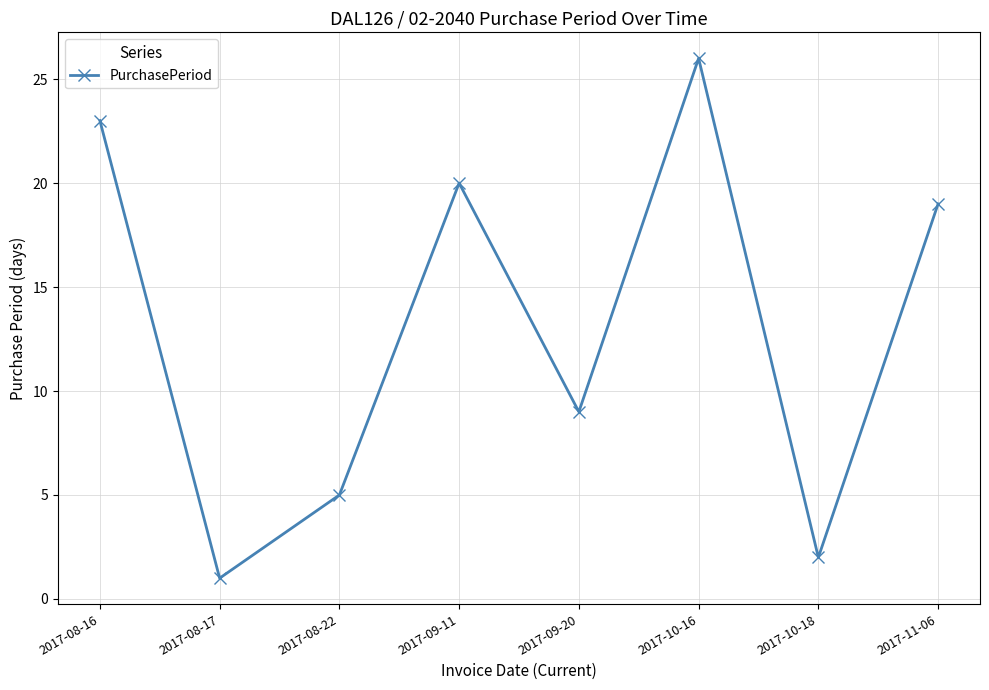

Reading right to left, transcribe all the data shown in this chart.

2017-11-06=19	2017-10-18=2	2017-10-16=26	2017-09-20=9	2017-09-11=20	2017-08-22=5	2017-08-17=1	2017-08-16=23